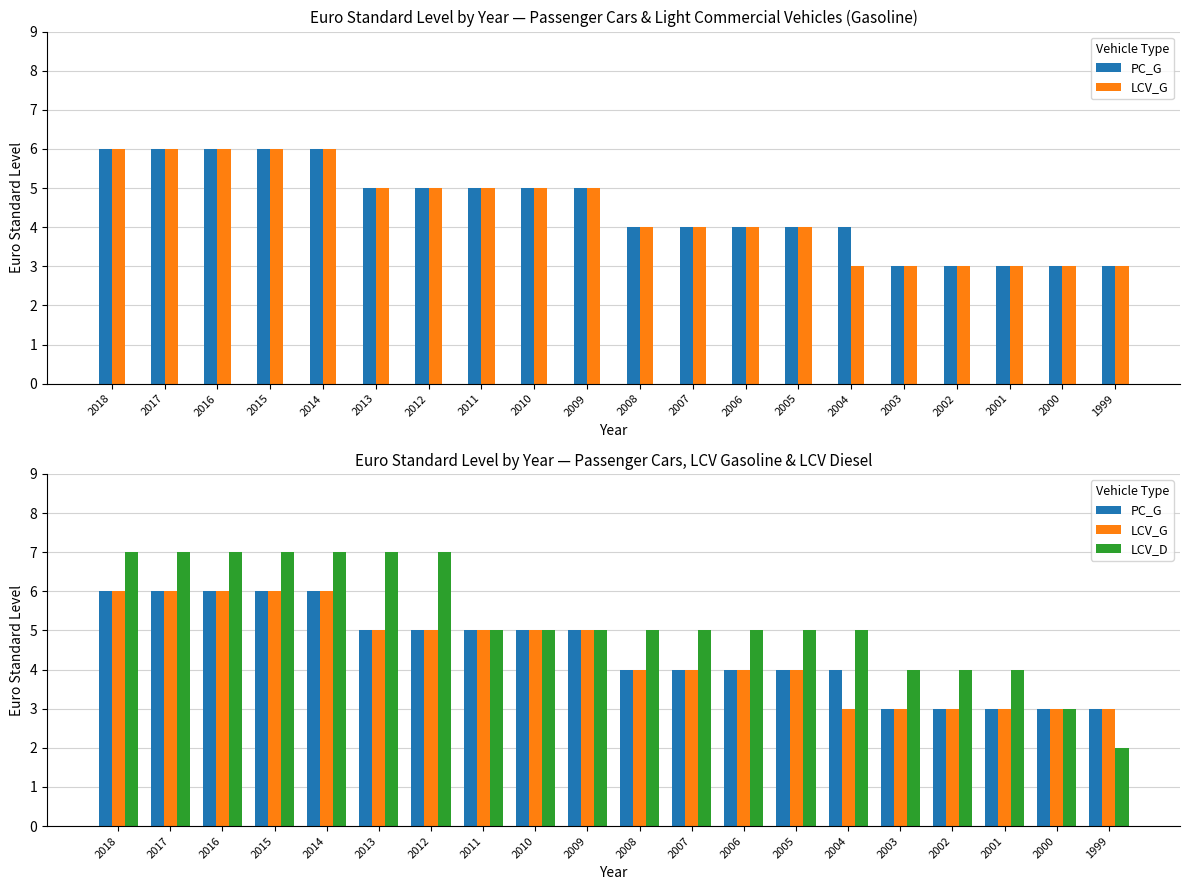

At which category does the chart reach its peak across all series?

2018